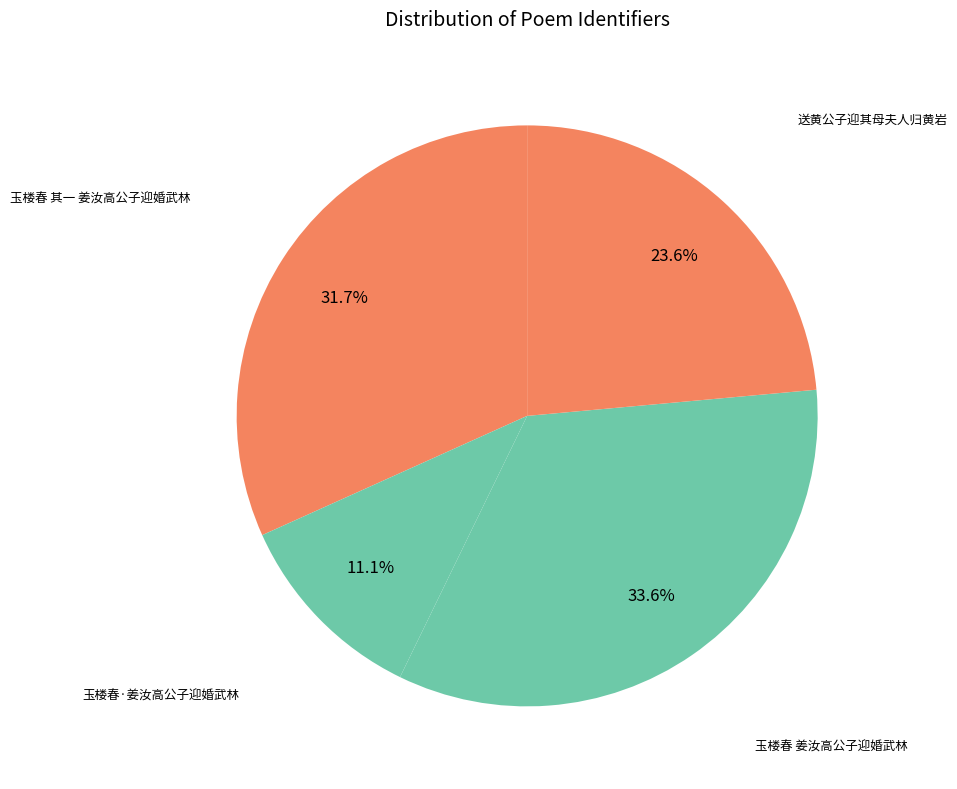

How many segments does this pie chart have?

4